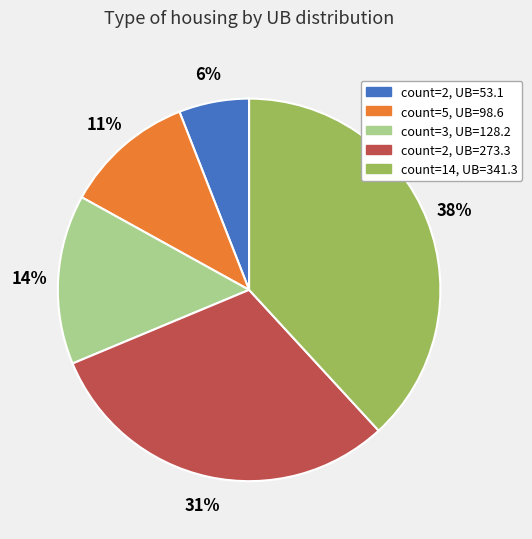

Rank the categories by value from highest to lowest.

count=14, UB=341.3, count=2, UB=273.3, count=3, UB=128.2, count=5, UB=98.6, count=2, UB=53.1